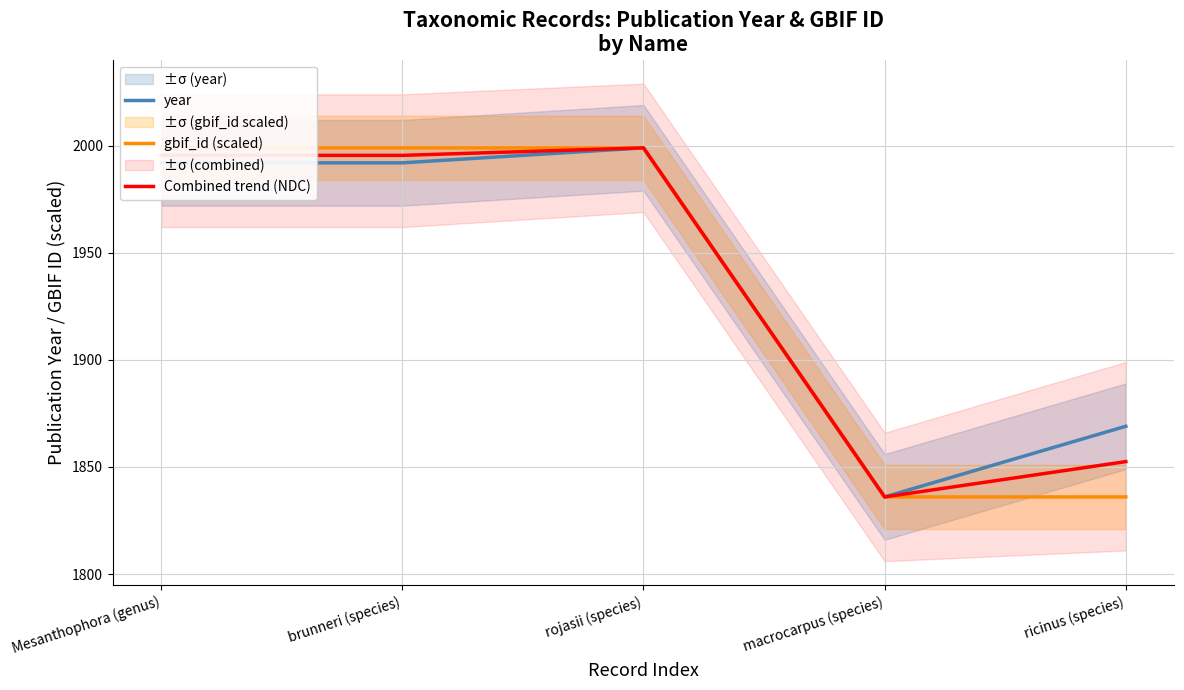

How many lines are shown in the chart?

3